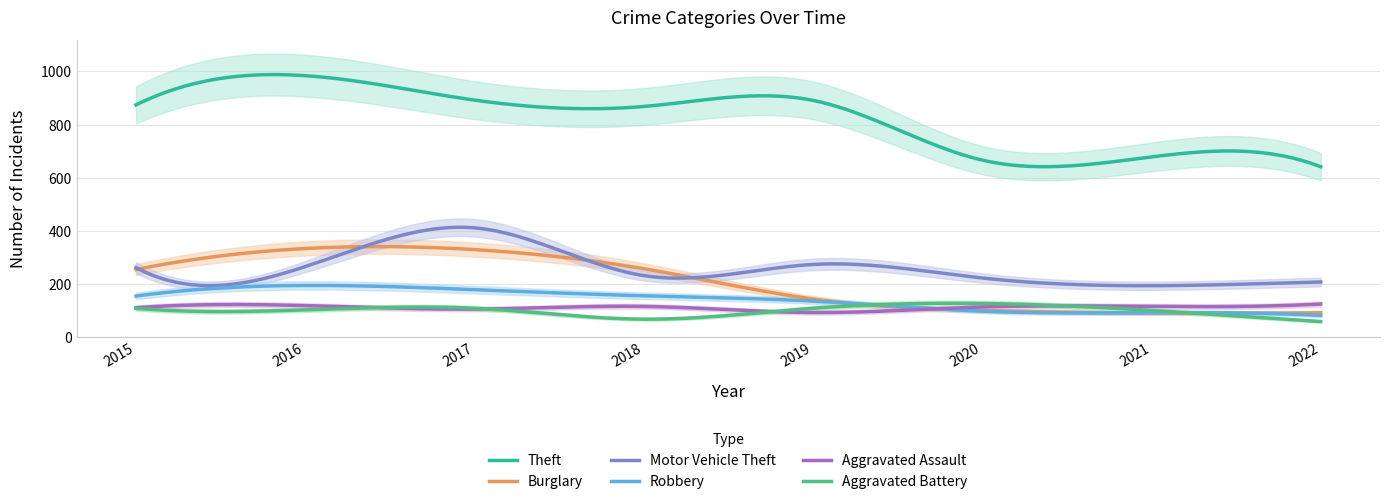

Count the number of categories in the chart.

8